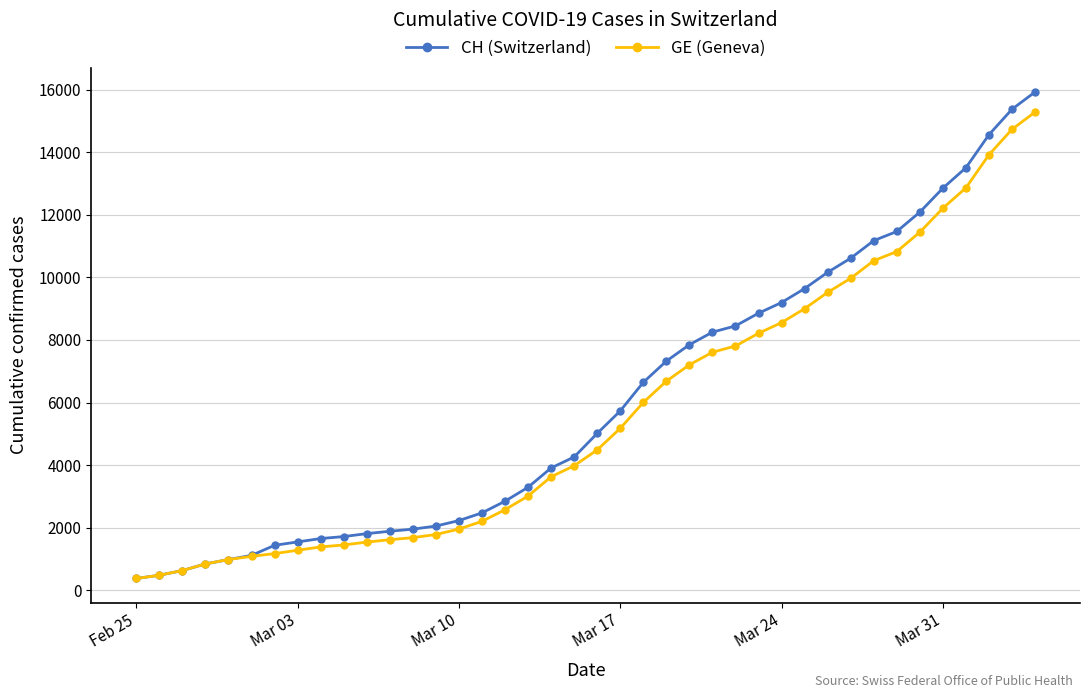

What is the difference between the maximum and minimum values in the CH (Switzerland) series?

15551